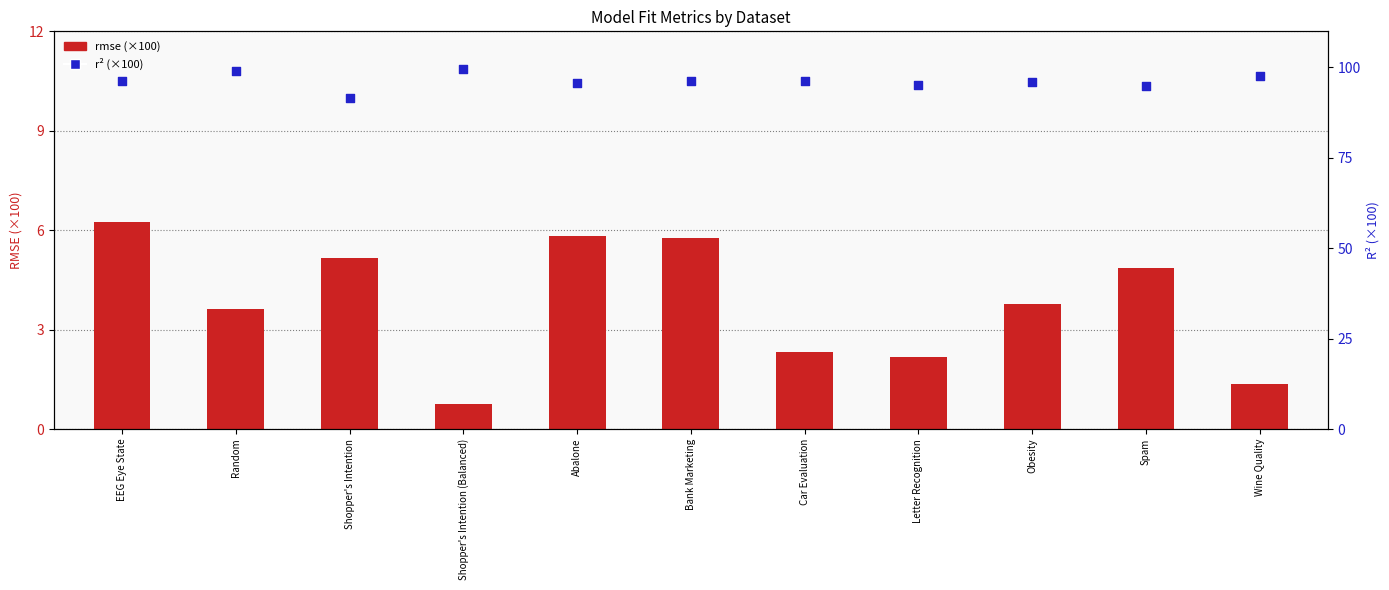

Which series has the widest spread of Y values?

r2 (×100)